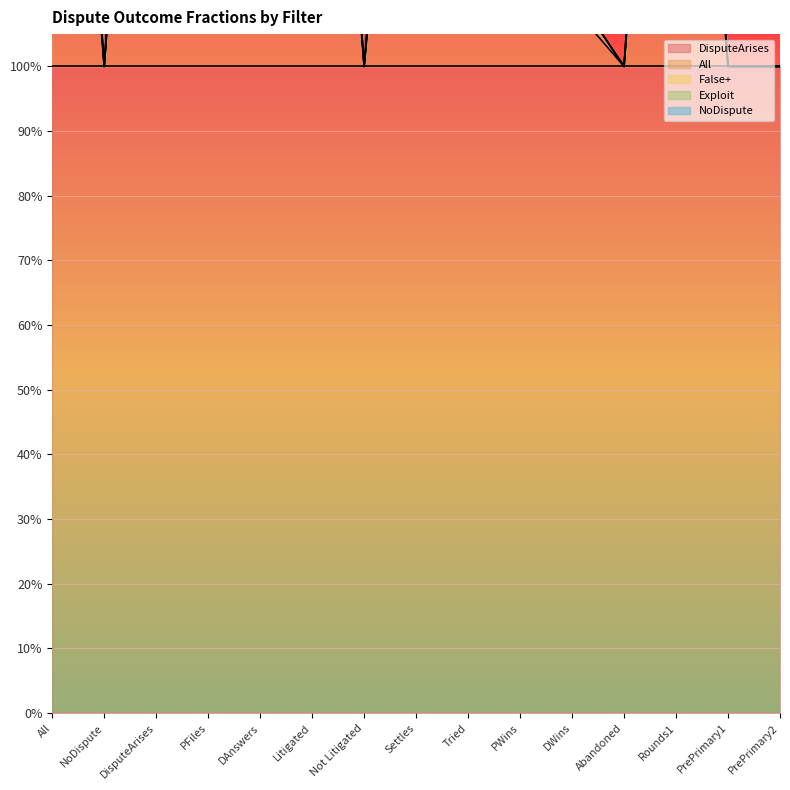

What is the label of the 11th point from the left?

DWins